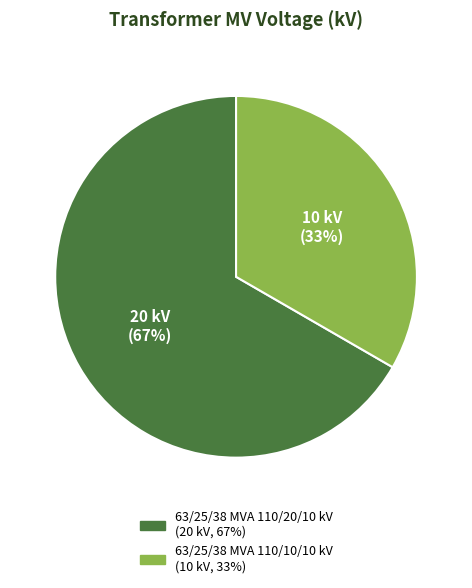

What is the majority slice?

63/25/38 MVA 110/20/10 kV